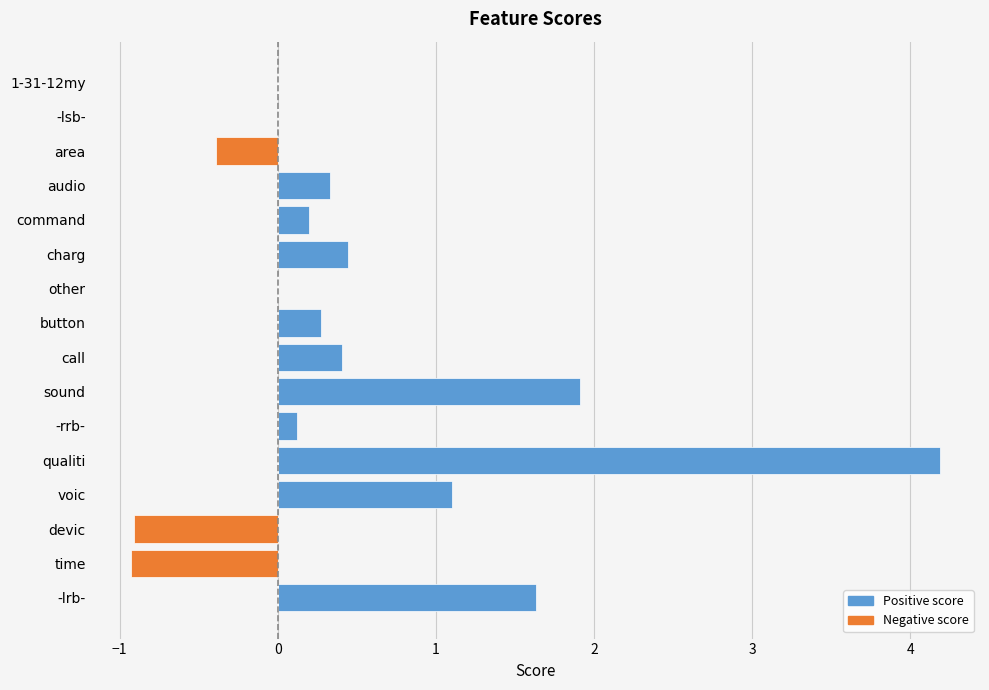

The Negative series shows -0.9 at time. True or false?

True